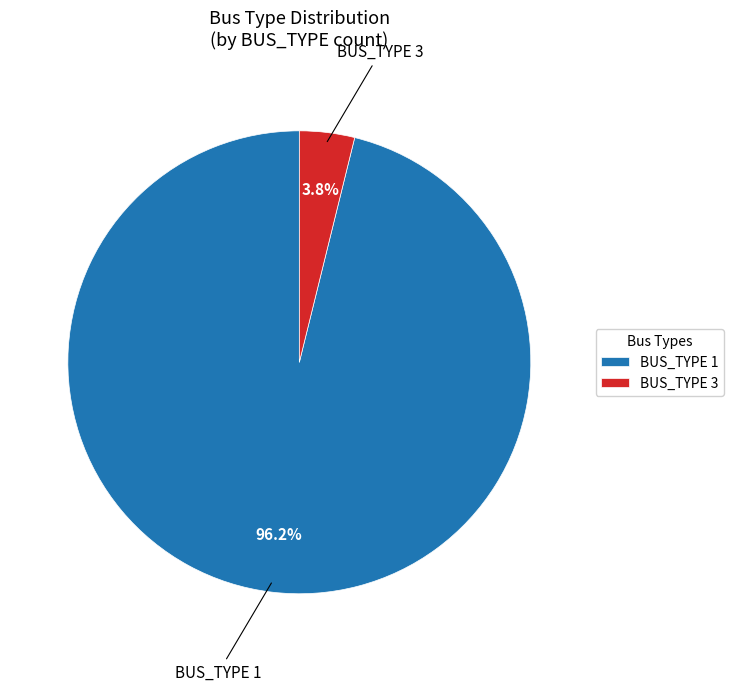

Which slice is the smallest?

BUS_TYPE 3